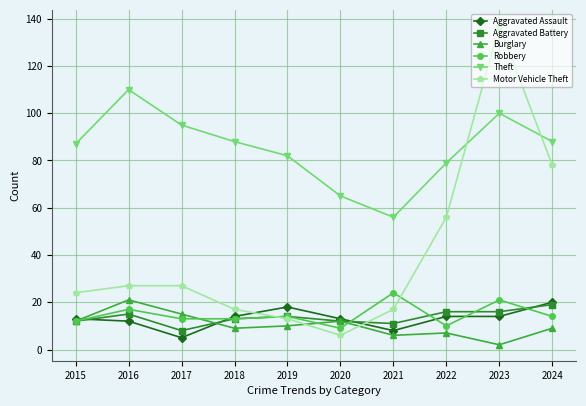

Is the value of Motor Vehicle Theft at 2024 greater than the value of Aggravated Assault at 2016?

Yes